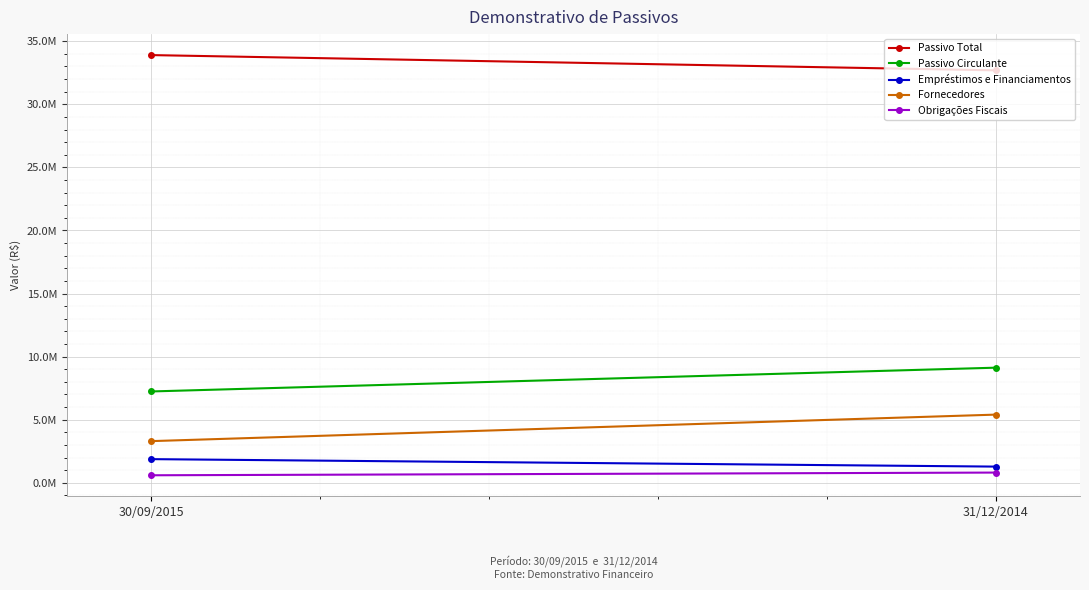

What are all the series names shown in the legend?

Passivo Total, Passivo Circulante, Empréstimos e Financiamentos, Fornecedores, Obrigações Fiscais